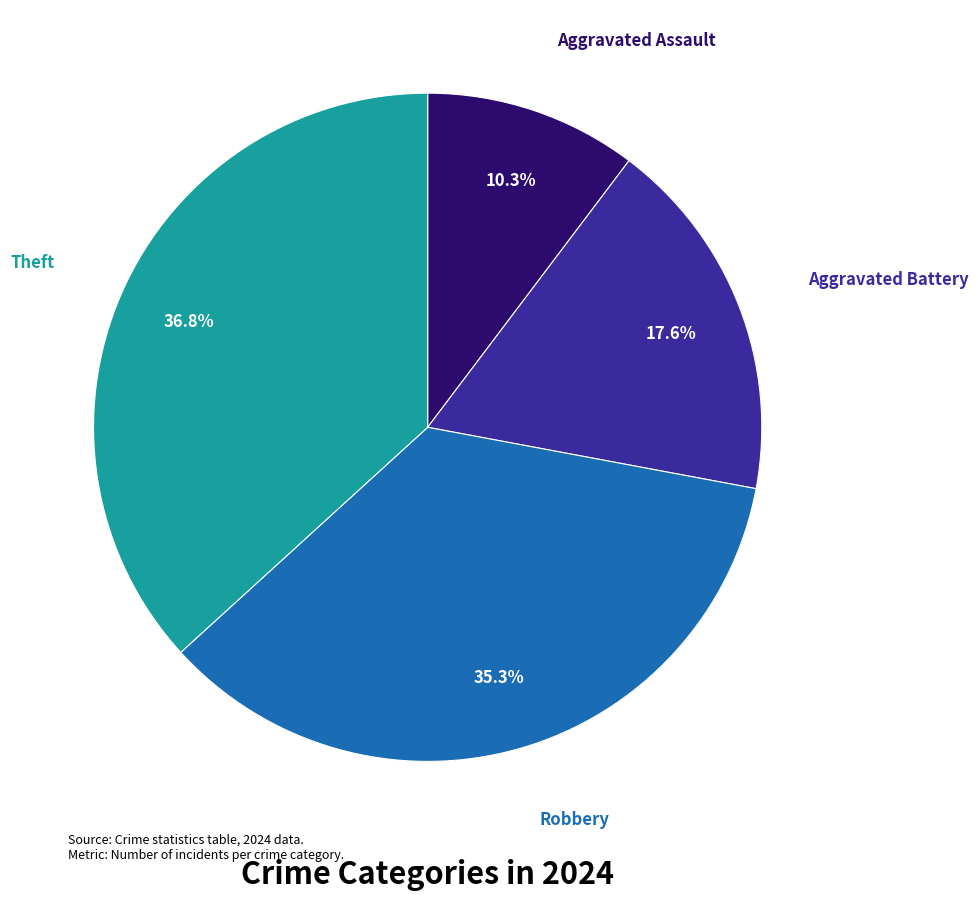

Does any single category account for the majority?

No